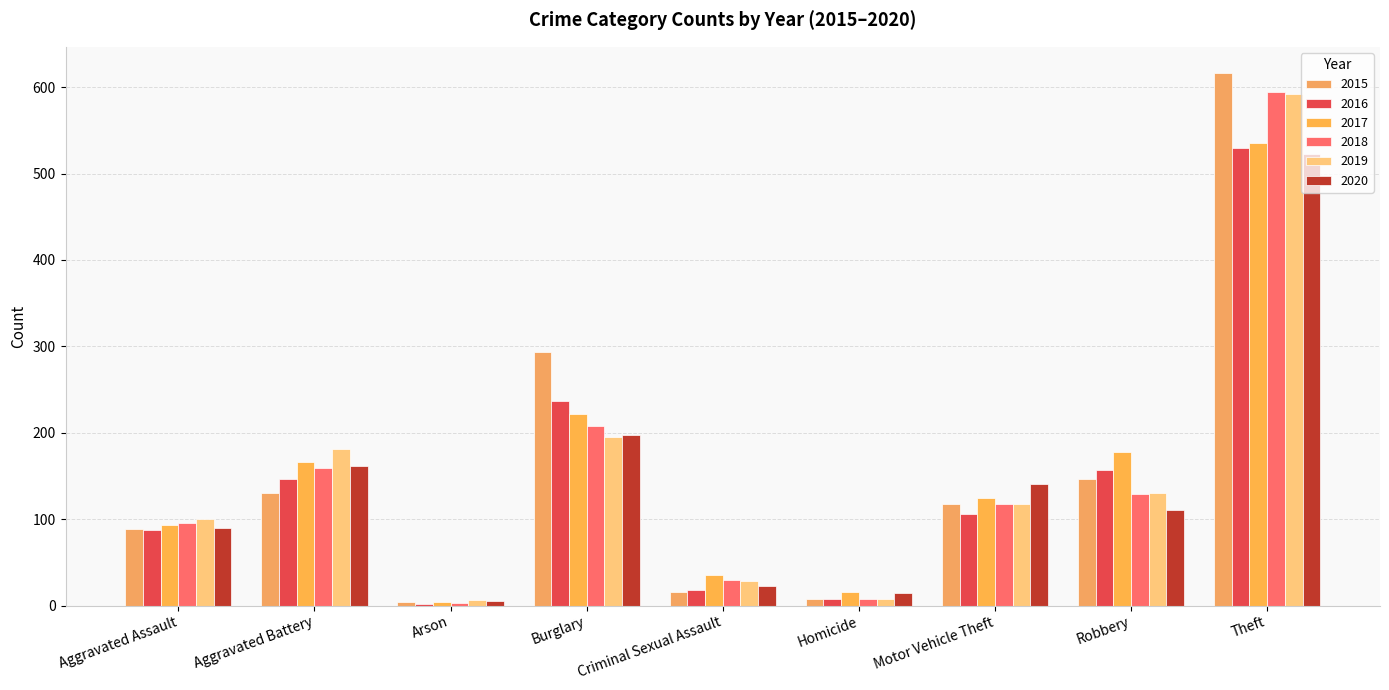

What is the difference between the highest and lowest values at Burglary?

99